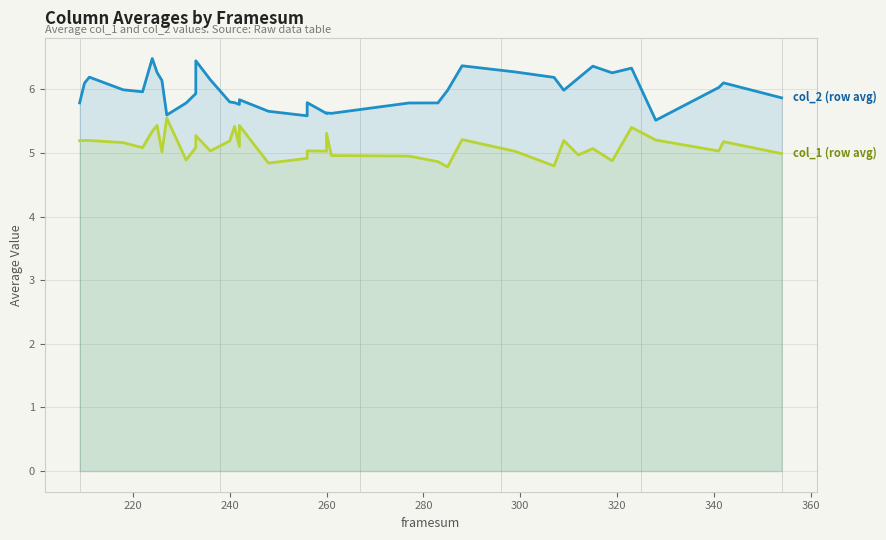

What are all the series names shown in the legend?

col_1 (row avg), col_2 (row avg)